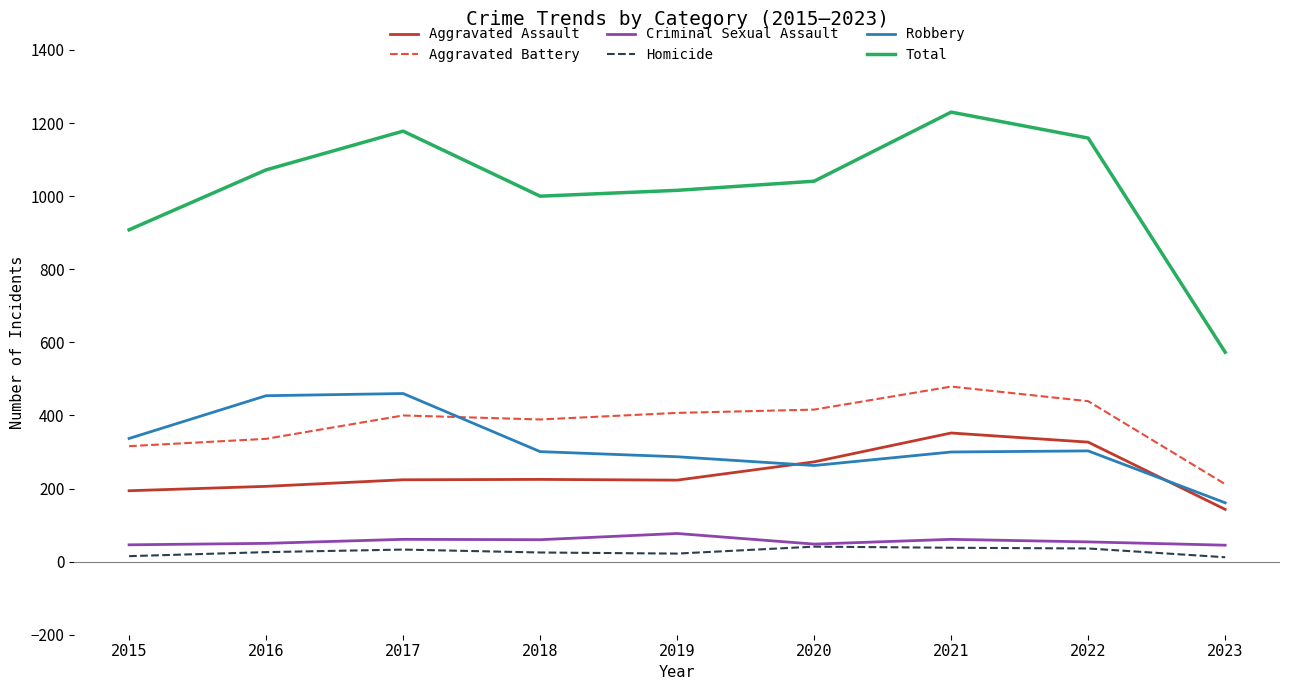

At which label does Total reach its peak?

2021